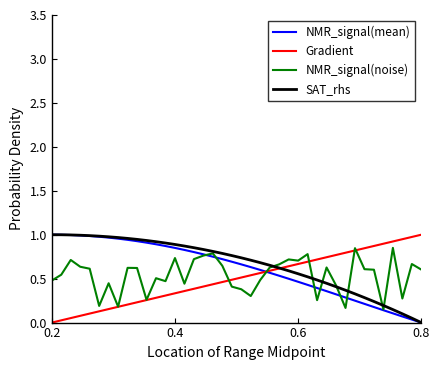

Rank the series by their maximum value, from highest to lowest.

NMR_signal(mean), Gradient, SAT_rhs, NMR_signal(noise)